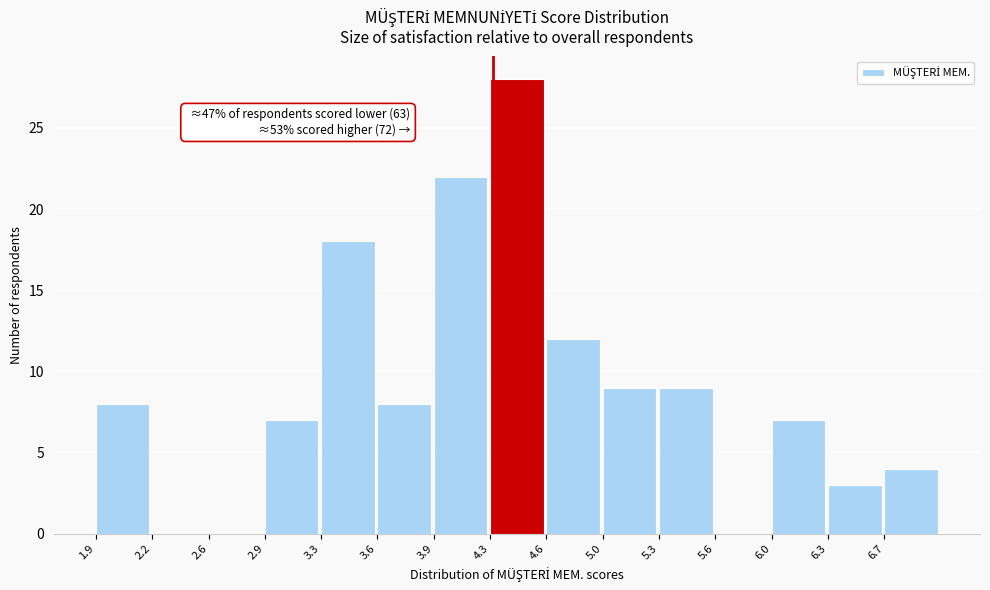

Which range on the x-axis has the tallest bar?

4.28 to 4.62